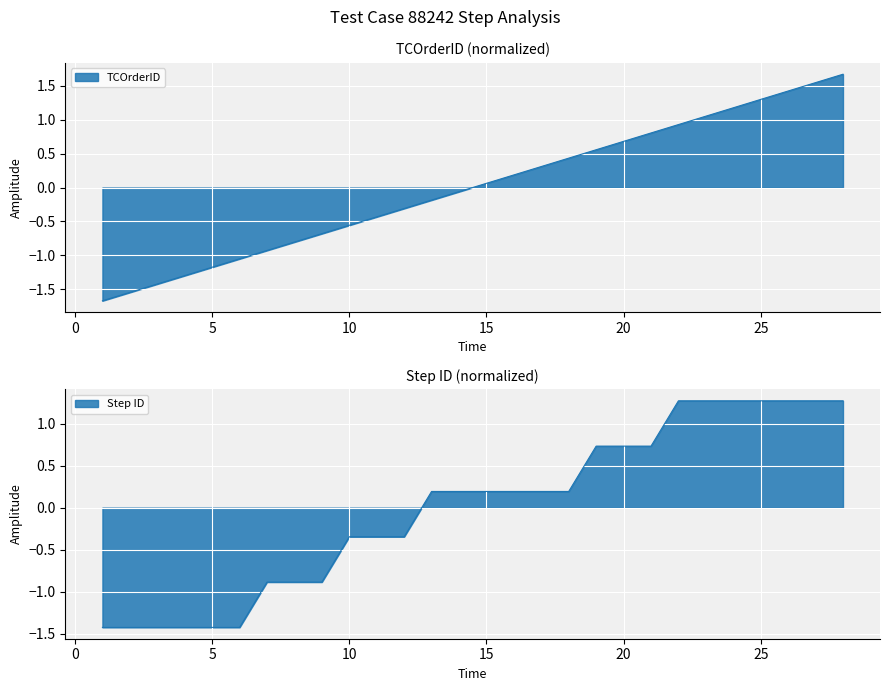

True or false: Step ID has a value of -0.5 at 12.

False